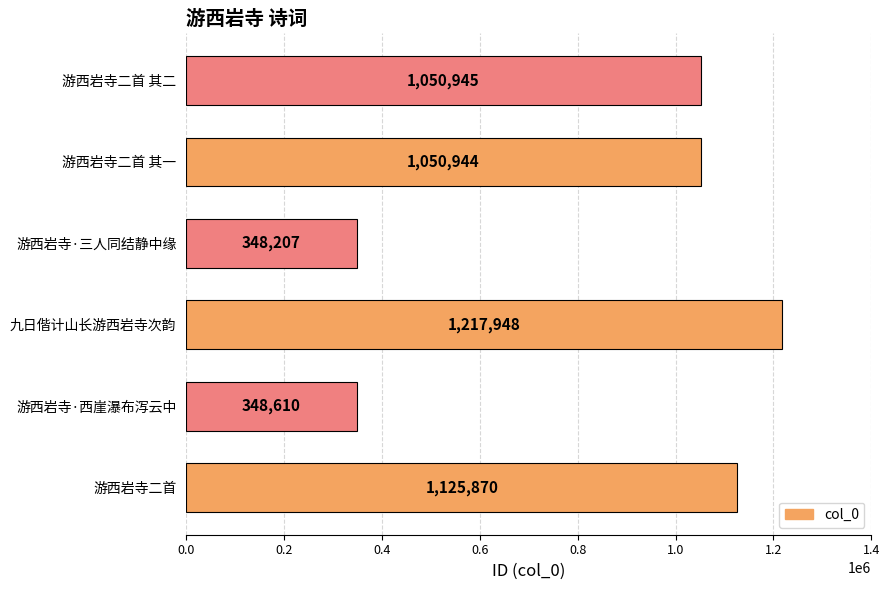

Between 游西岩寺二首 其二 and 游西岩寺·三人同结静中缘, which is larger?

游西岩寺二首 其二